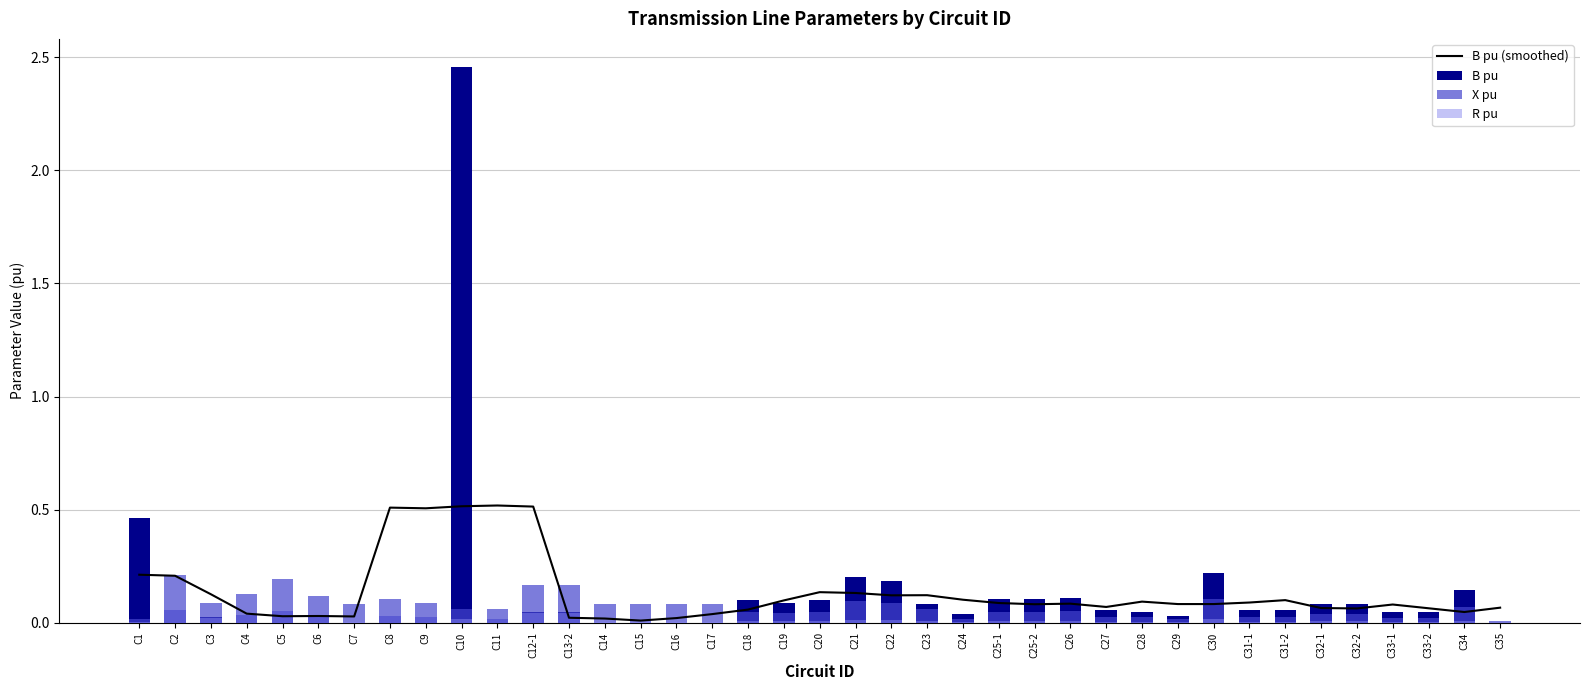

What are all the series names shown in the legend?

B pu (smoothed), B pu, X pu, R pu